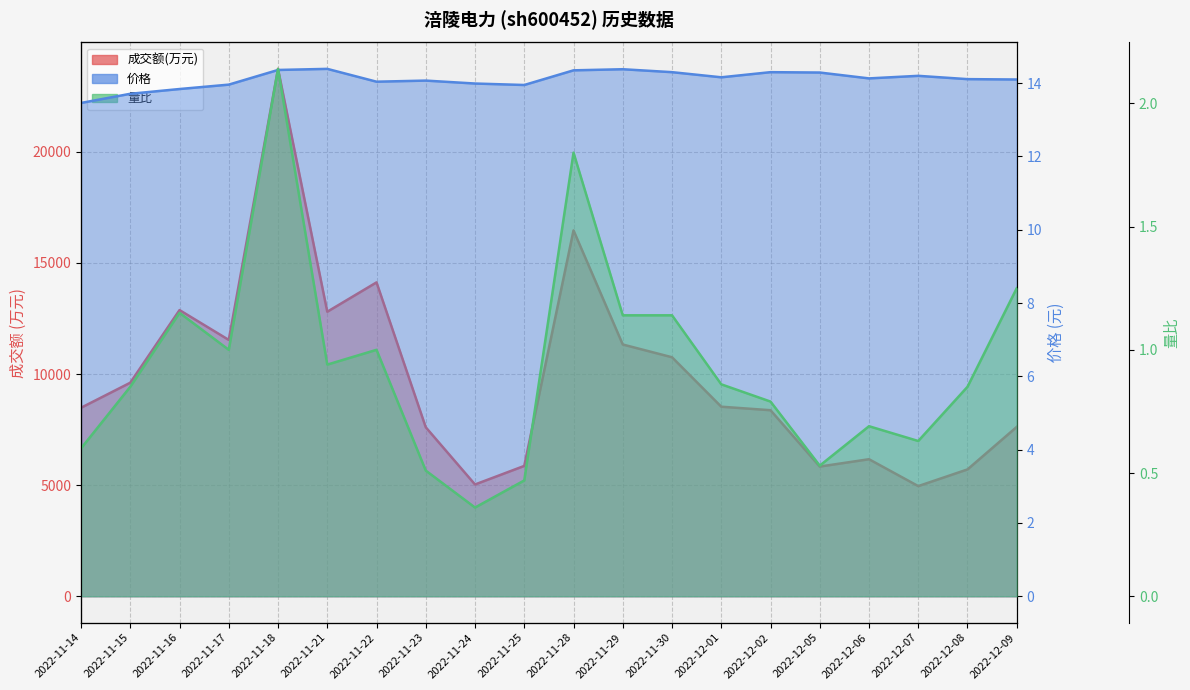

What are all the series names shown in the legend?

成交额(万元), 价格, 量比